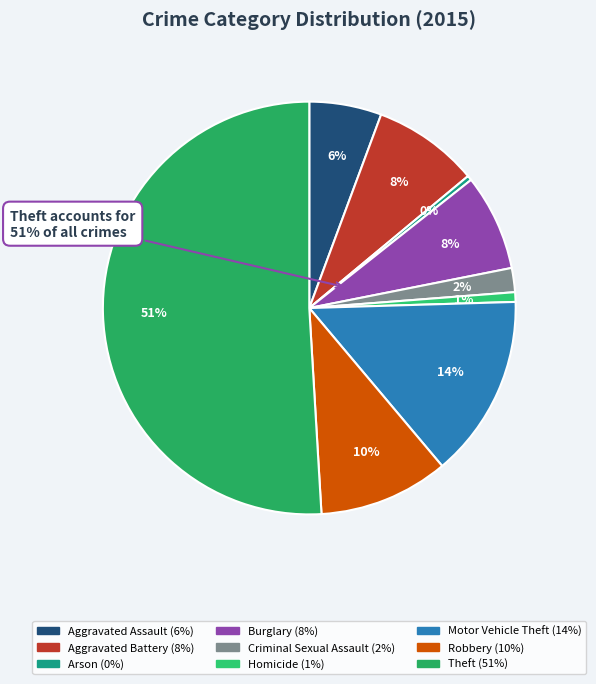

To the nearest percent, what is the difference between the Burglary and Theft slice percentages?

43%